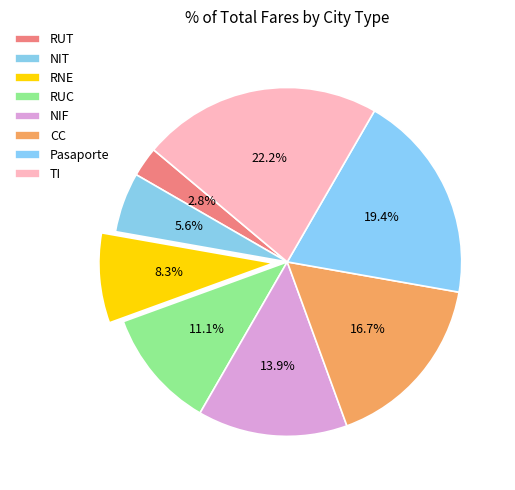

Does Pasaporte represent more than half of the total?

No